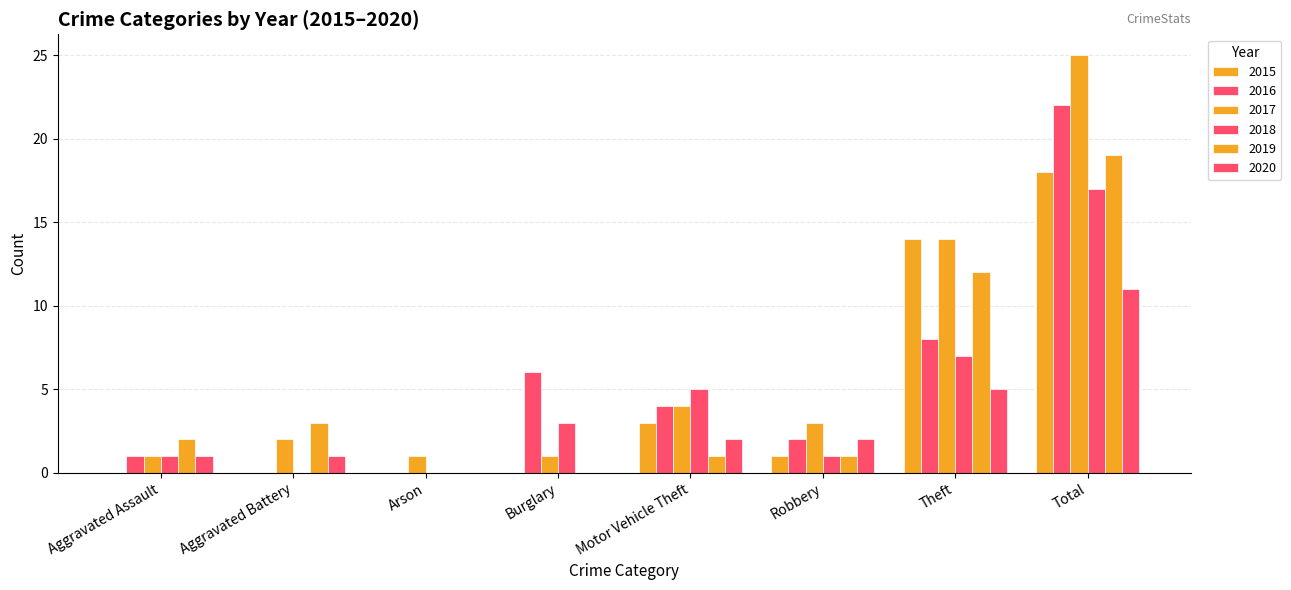

Does the chart contain stacked bars?

No